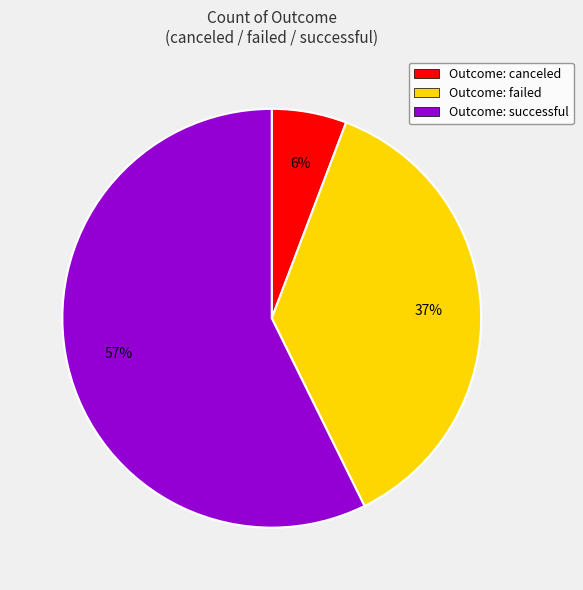

Is the sum of Outcome: successful and Outcome: failed greater than half?

Yes